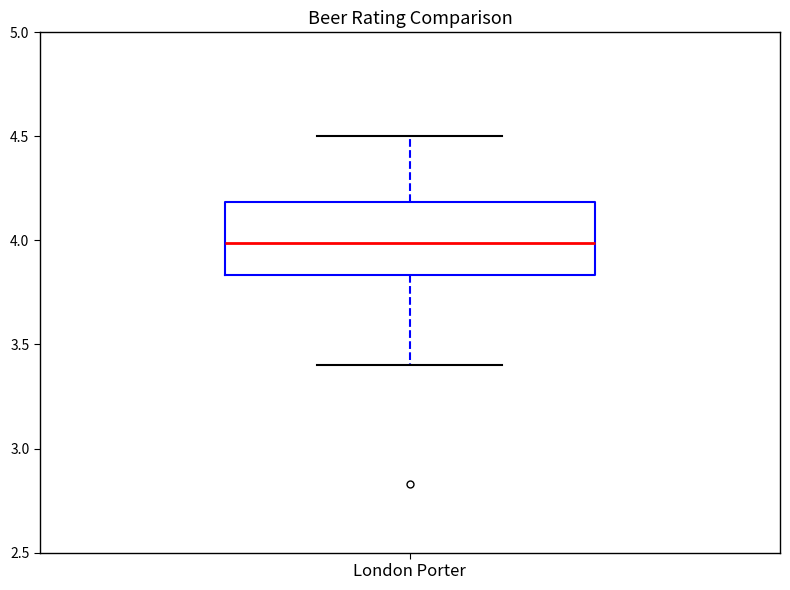

Read this box plot against the y-axis: the position of the median line, the range covered by the box, and the ends of both whiskers. The values are not printed on the chart, so give them approximately, as read against the axis.

median 4.00, box 3.85 to 4.20, whiskers 3.40 to 4.50